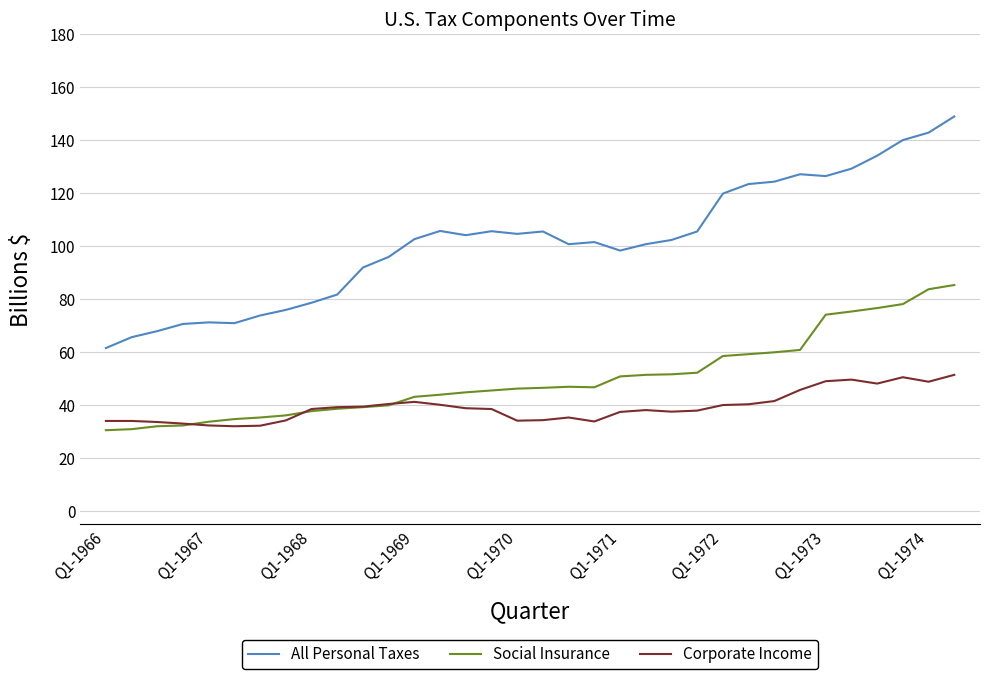

Count the number of data series in this chart.

3